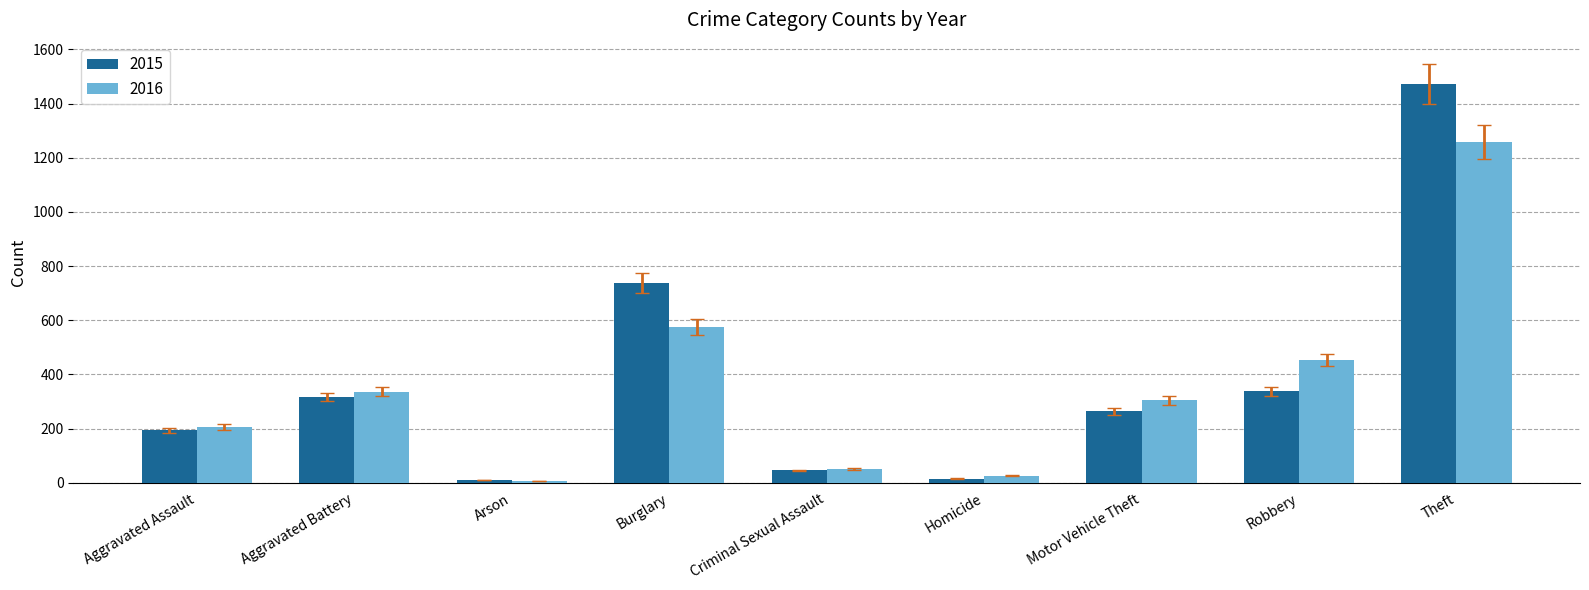

The value of 2016 at Motor Vehicle Theft is 206. True or false?

False